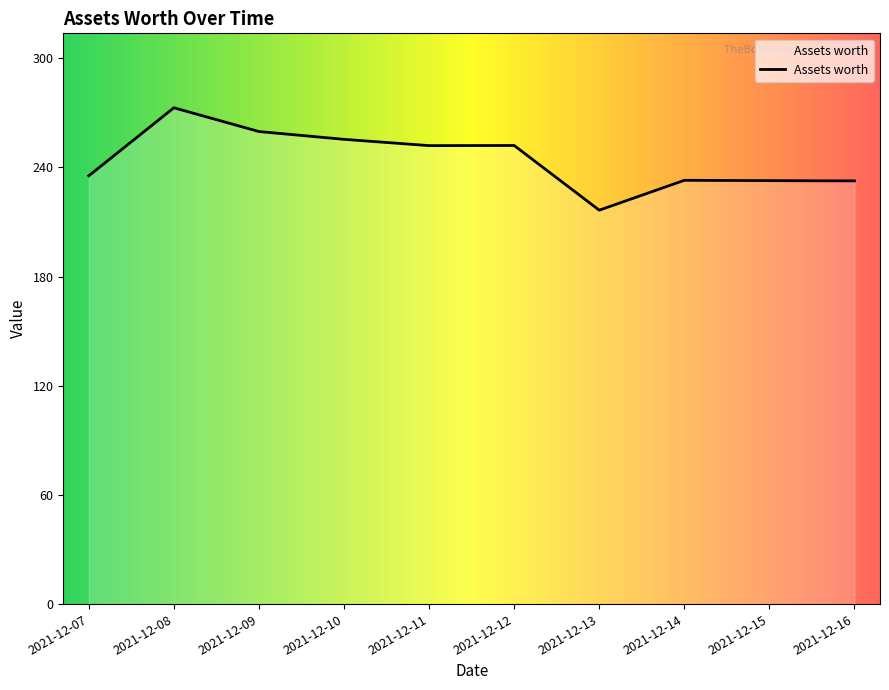

What is the sum of the values at 2021-12-10 and 2021-12-15?

487.4